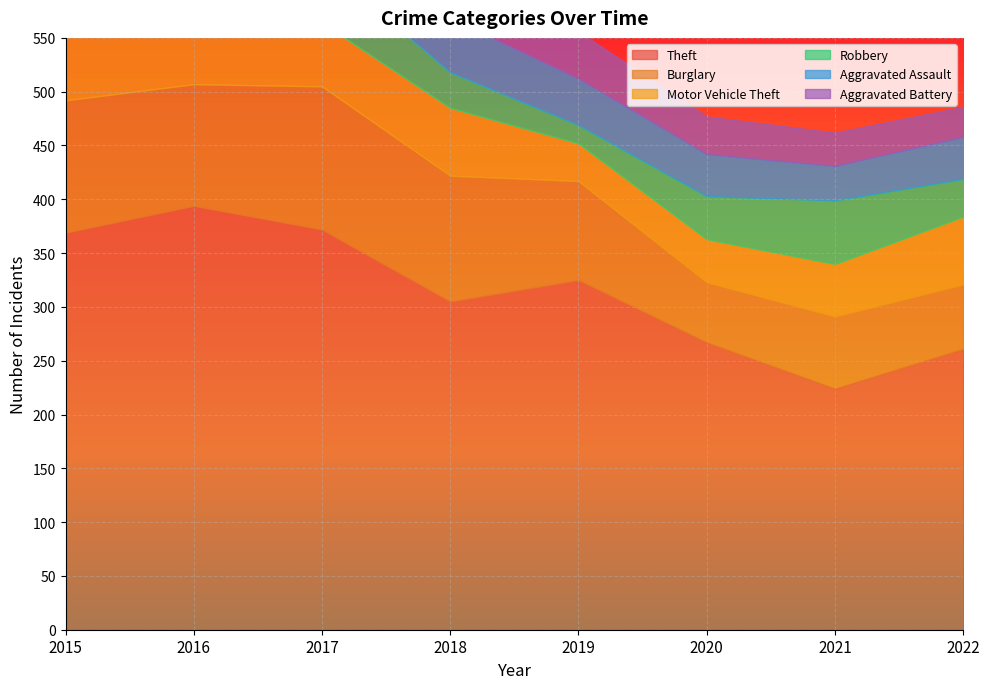

Which series has the largest total across all categories?

Theft